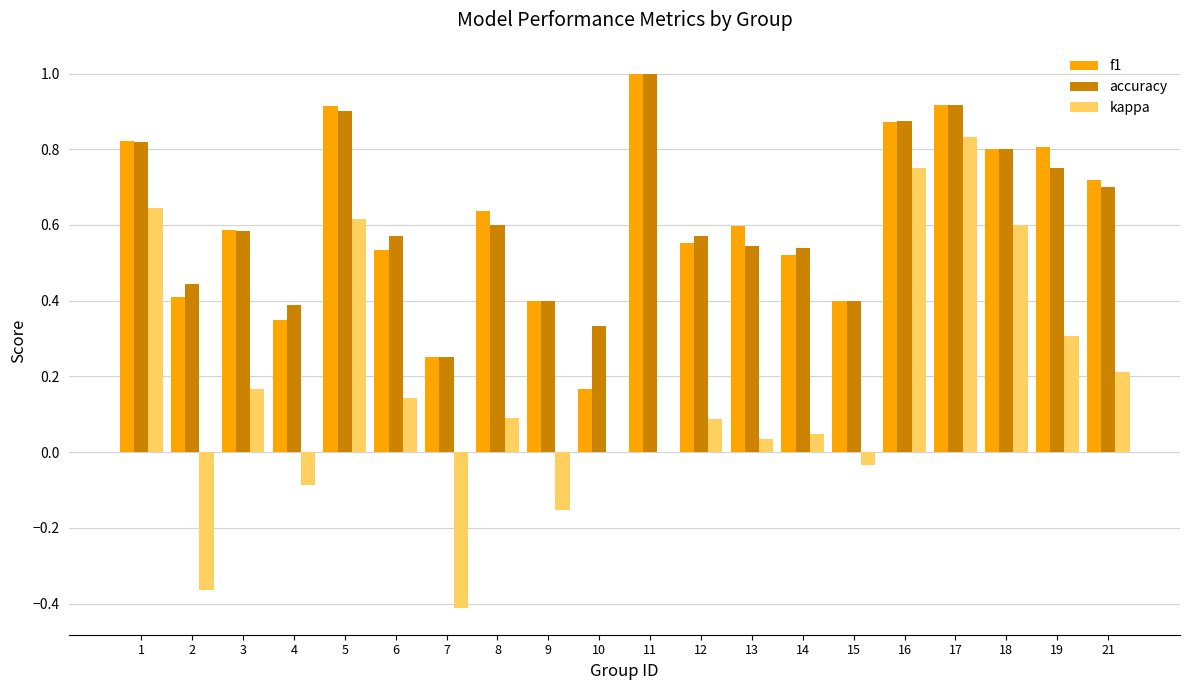

The value of accuracy at 5 is 0.9. True or false?

True